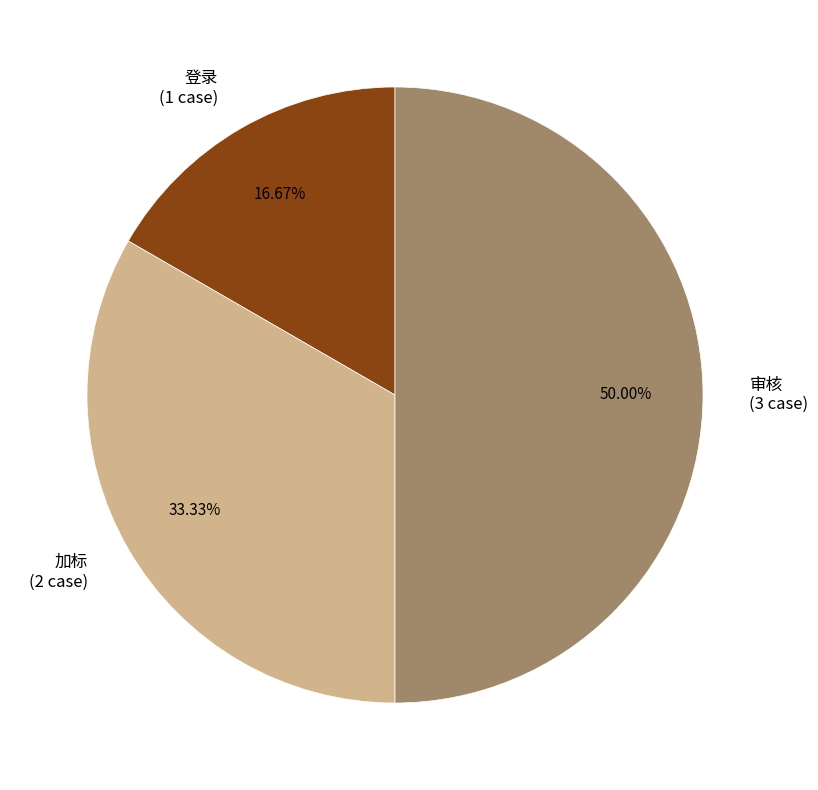

How much of the chart is everything except 登录?

83.3%